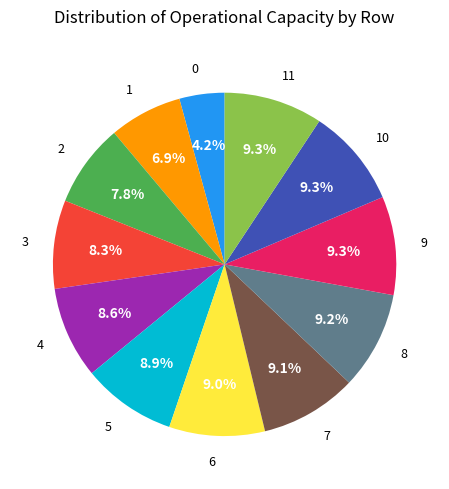

Is there any slice that represents more than half of the pie?

No